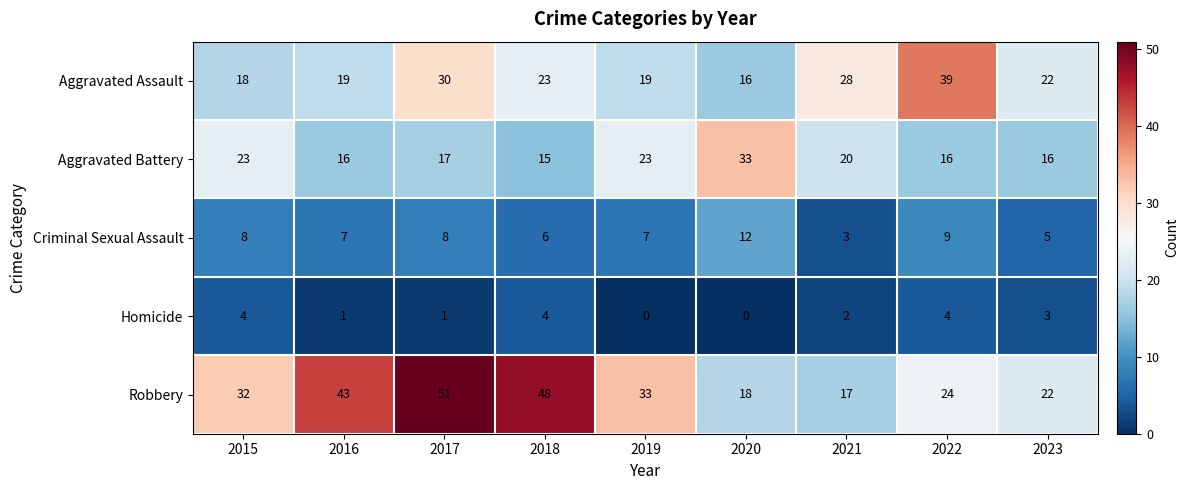

At which category is the sum across all series the highest?

2017